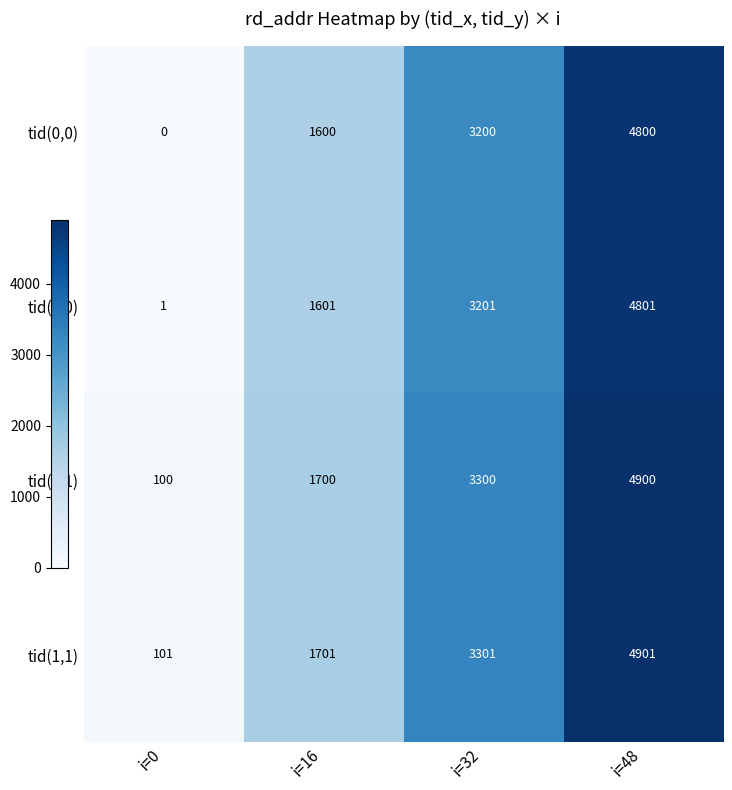

How many categories are shown in the chart?

4